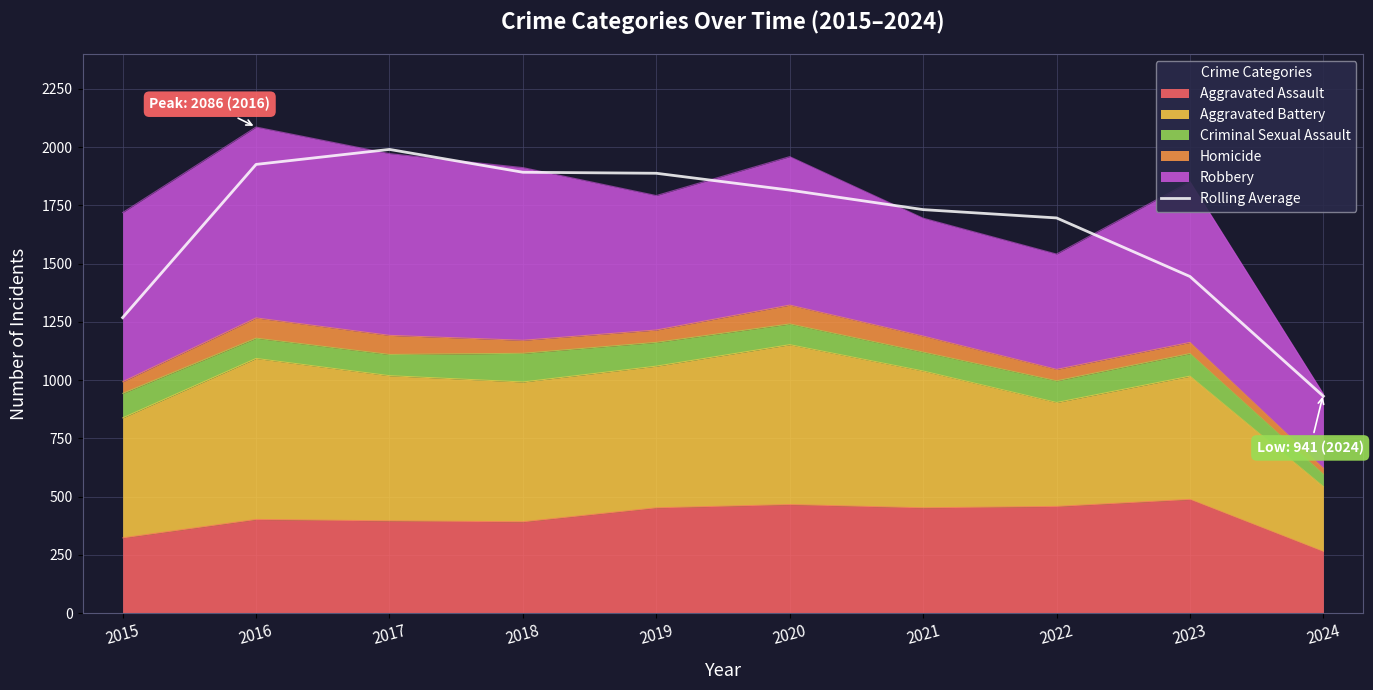

What is the greatest value displayed?

1990.0